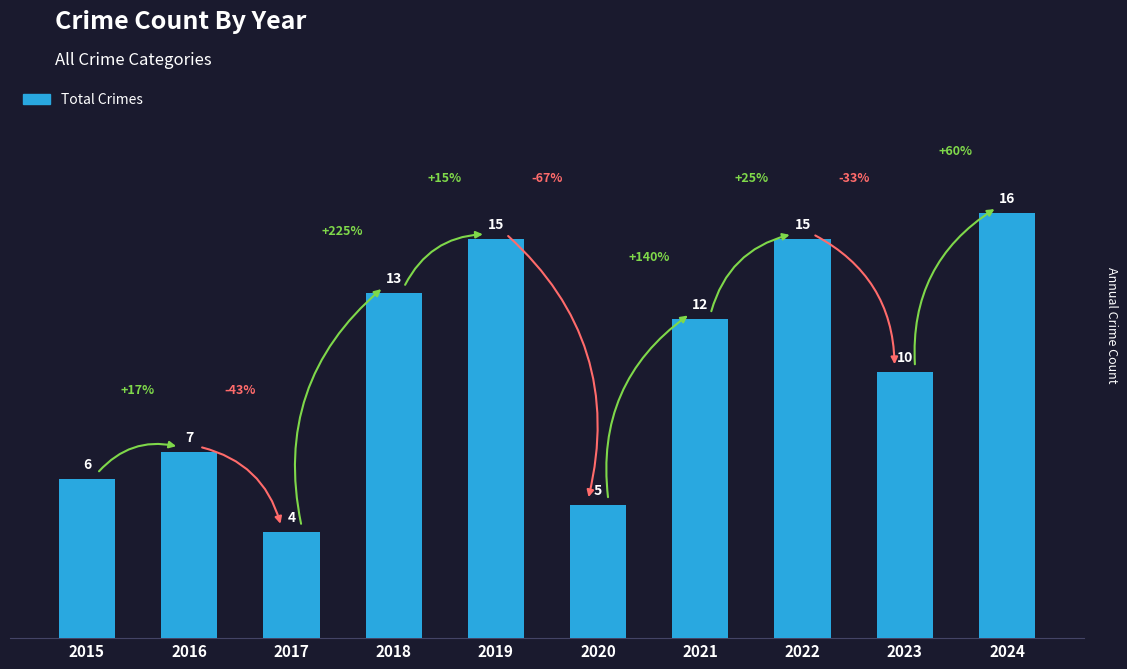

What is the sum of all values?

103